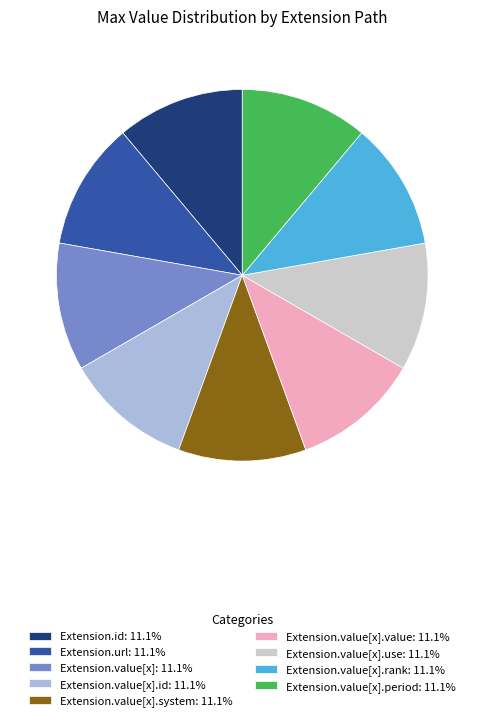

Is the sum of Extension.value[x].period: 11.1% and Extension.value[x].system: 11.1% greater than half?

No